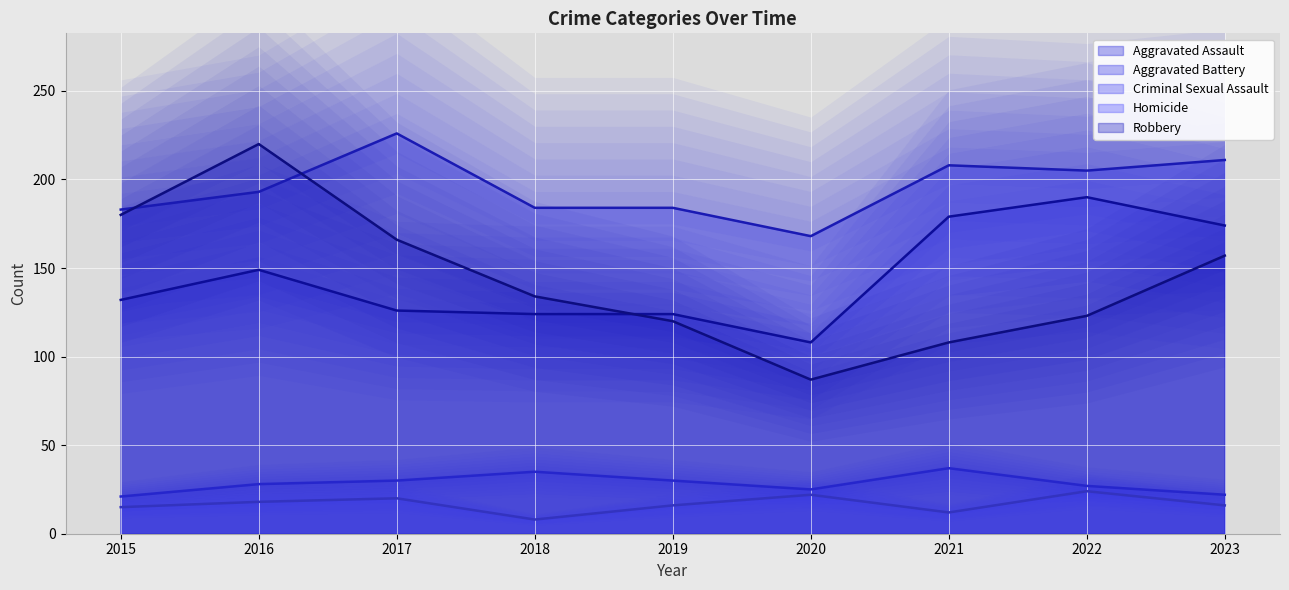

True or false: Homicide and Aggravated Assault intersect in this chart.

False